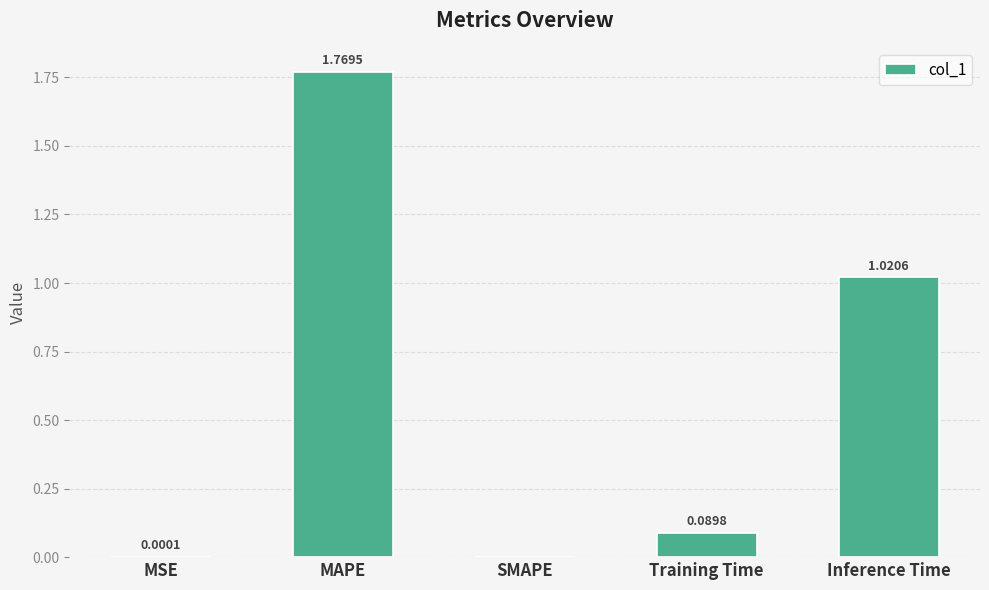

What is the sum of all values?

2.9